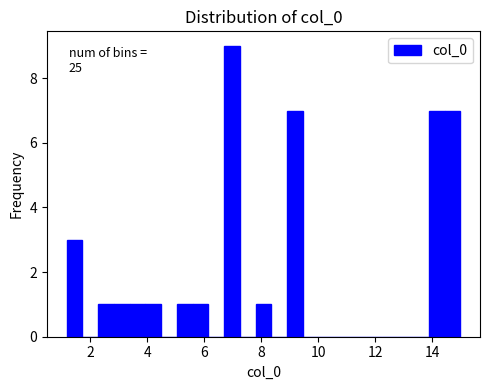

Around what value on the x-axis is the tallest bar? Give the approximate position of its centre, as read against the axis.

7.0